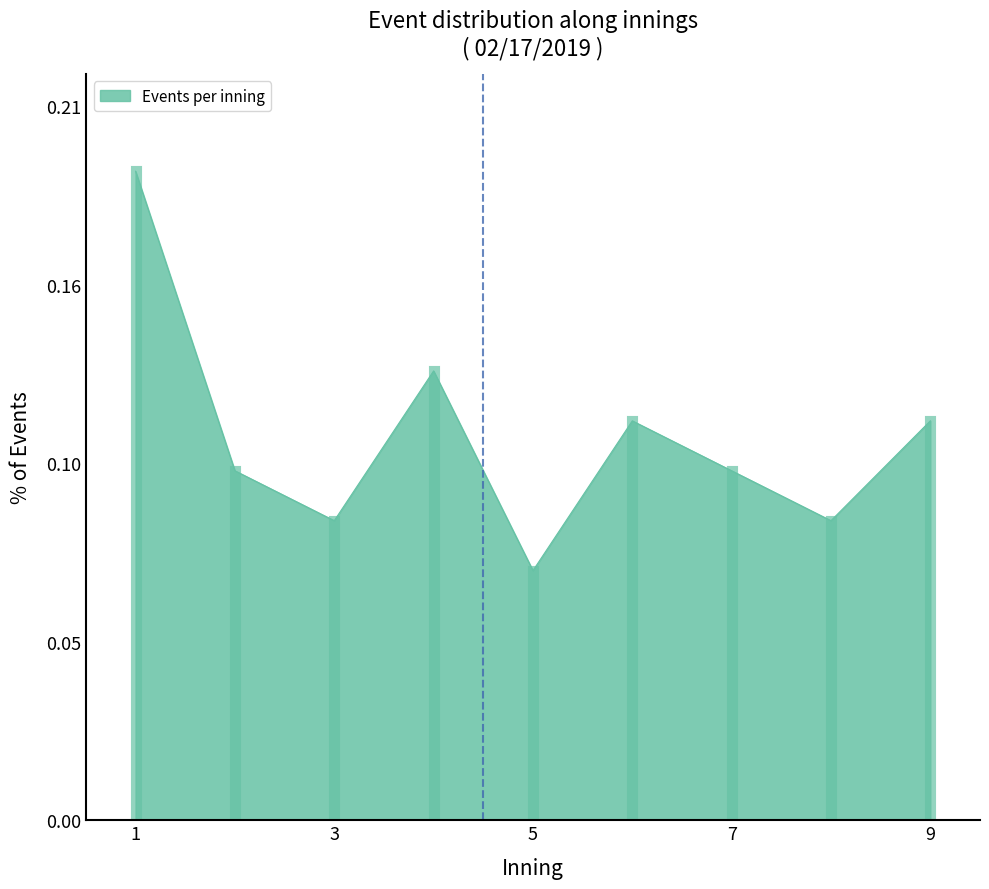

Rank the categories by value from lowest to highest.

5, 3, 8, 2, 7, 6, 9, 4, 1